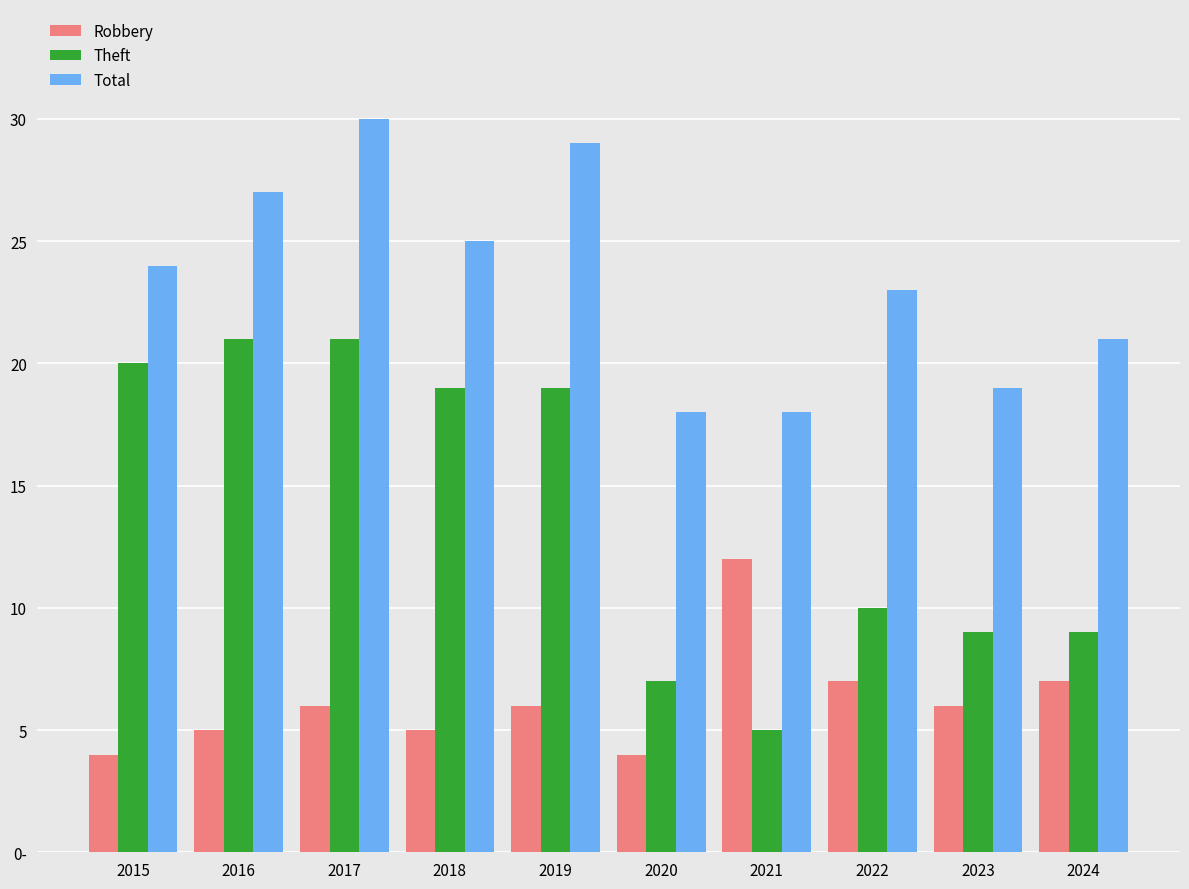

Reading left to right, transcribe all the data shown in this chart.

Robbery: 2015=4	2016=5	2017=6	2018=5	2019=6	2020=4	2021=12	2022=7	2023=6	2024=7
Theft: 2015=20	2016=21	2017=21	2018=19	2019=19	2020=7	2021=5	2022=10	2023=9	2024=9
Total: 2015=24	2016=27	2017=30	2018=25	2019=29	2020=18	2021=18	2022=23	2023=19	2024=21